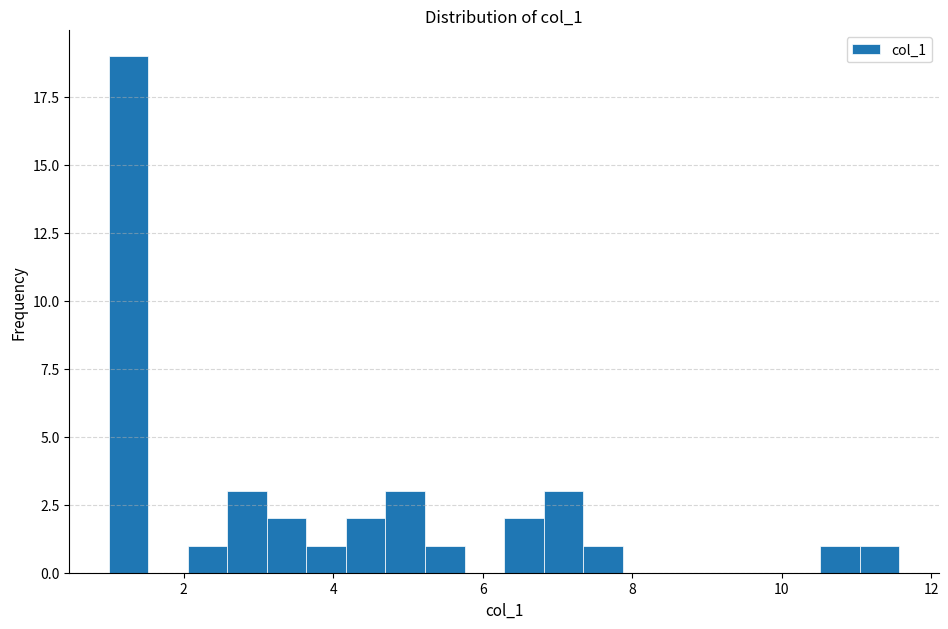

Around what value on the x-axis is the tallest bar? Give the approximate position of its centre, as read against the axis.

1.2